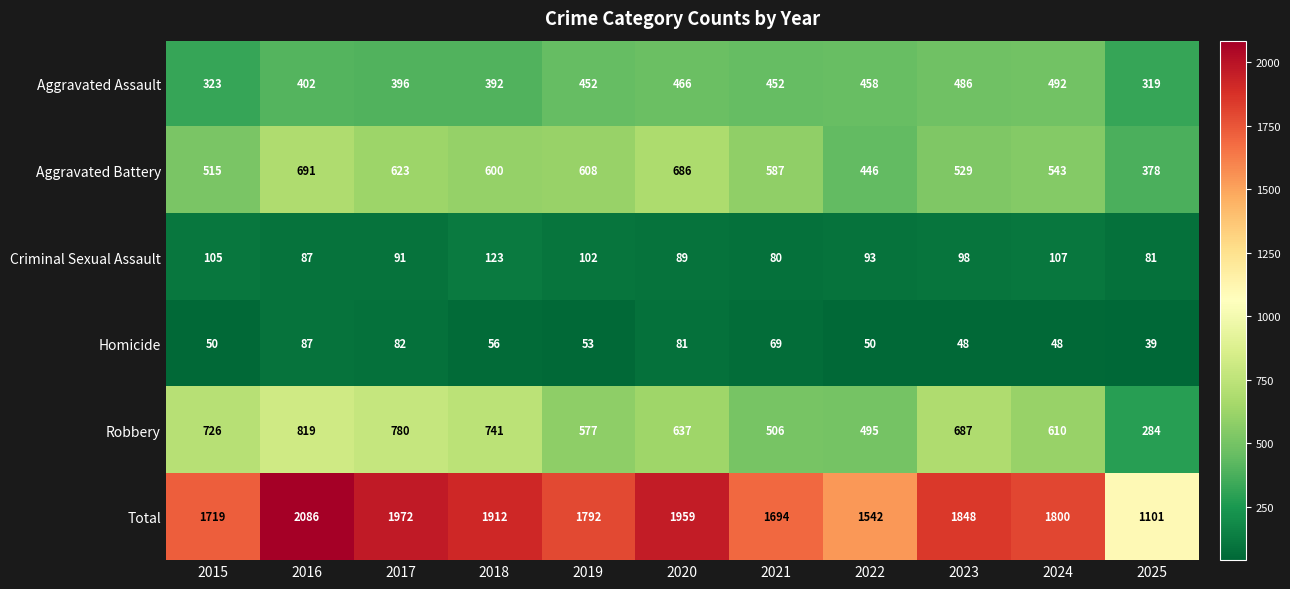

What is the difference between the maximum and minimum values in the Criminal Sexual Assault series?

43